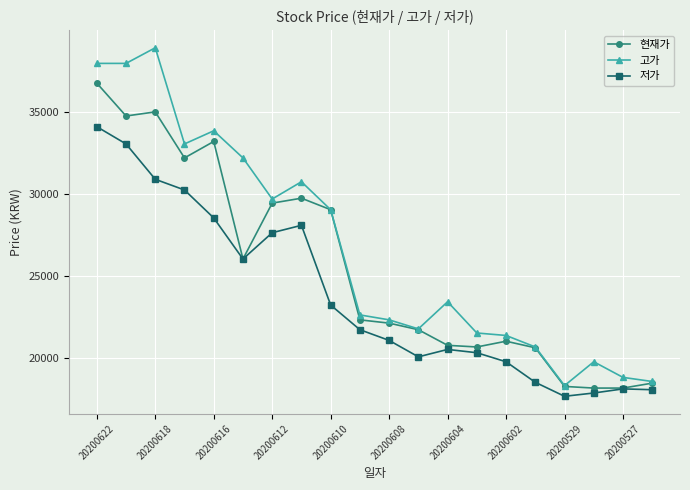

Which series has the largest total across all categories?

고가